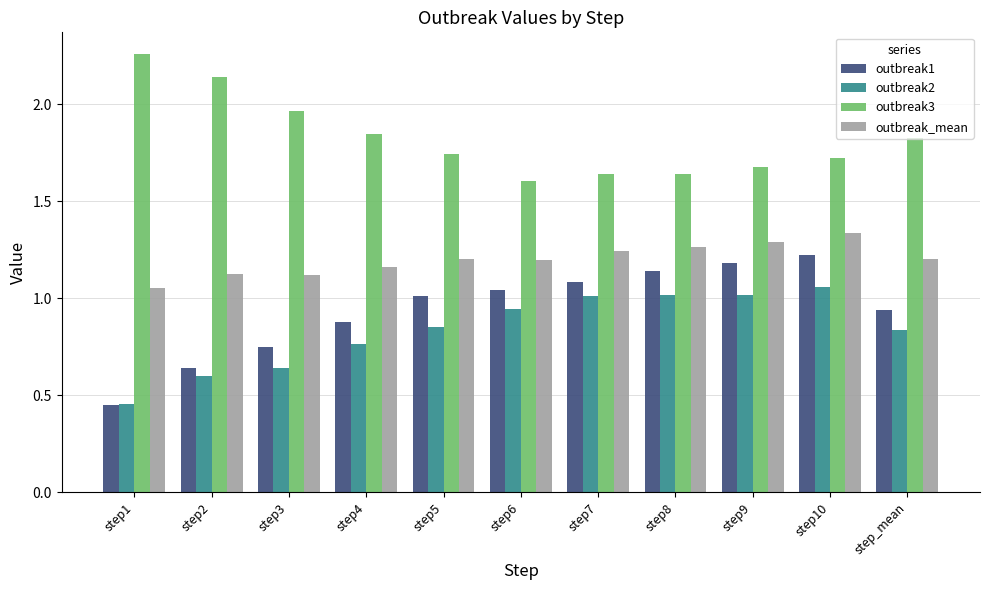

What are all the series names shown in the legend?

outbreak1, outbreak2, outbreak3, outbreak_mean